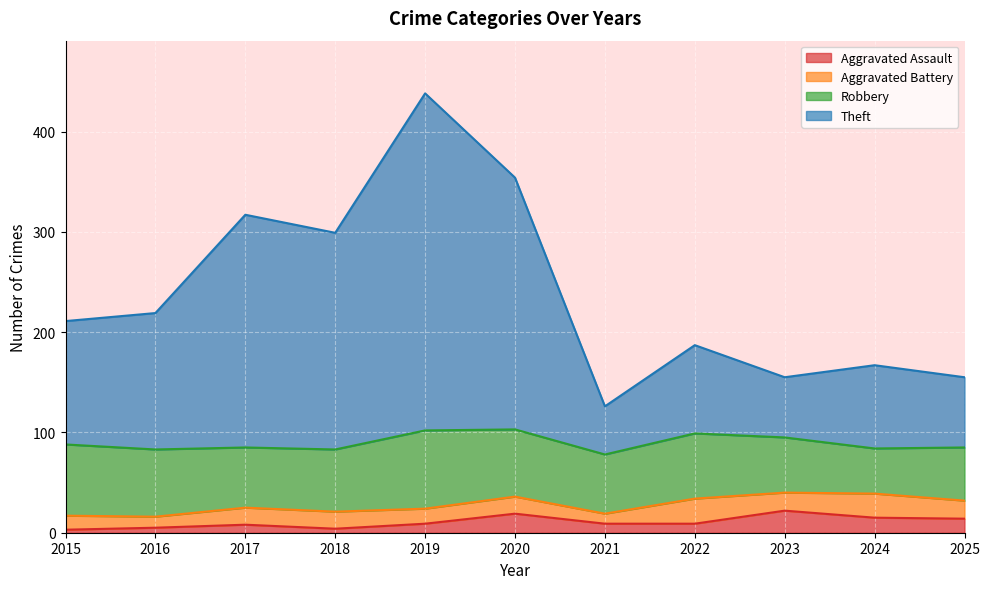

How many categories are shown in the chart?

11